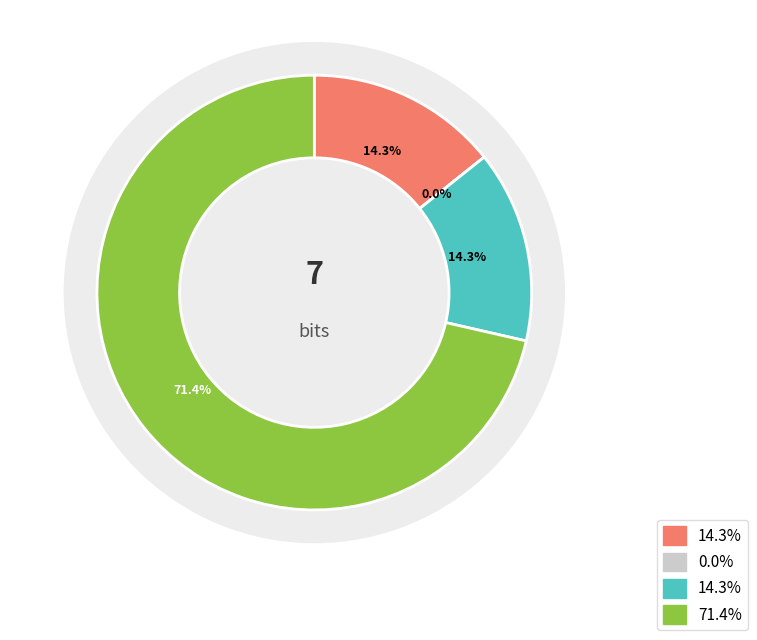

To the nearest percent, what is the combined percentage of 15 and 2?

14%